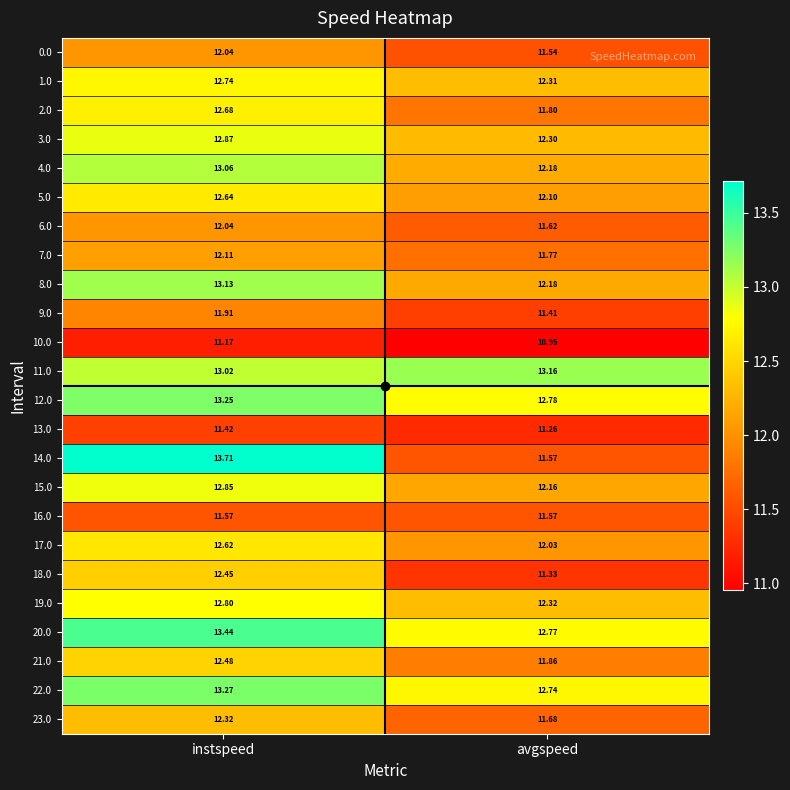

Count the number of categories in the chart.

2